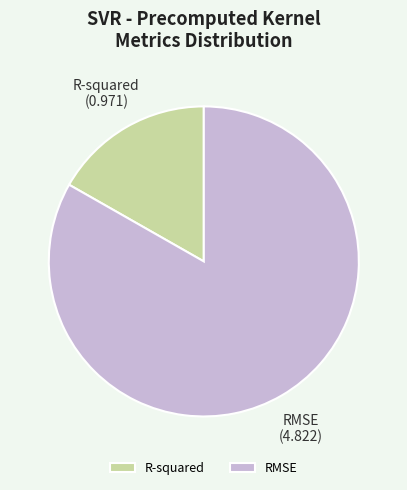

What is the ratio of the value at R-squared to the value at RMSE?

0.2